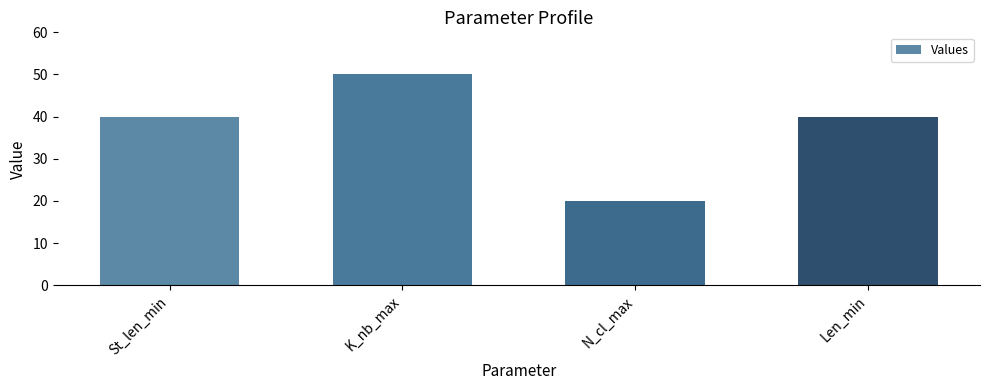

What is the sum of the values at Len_min and K_nb_max?

90